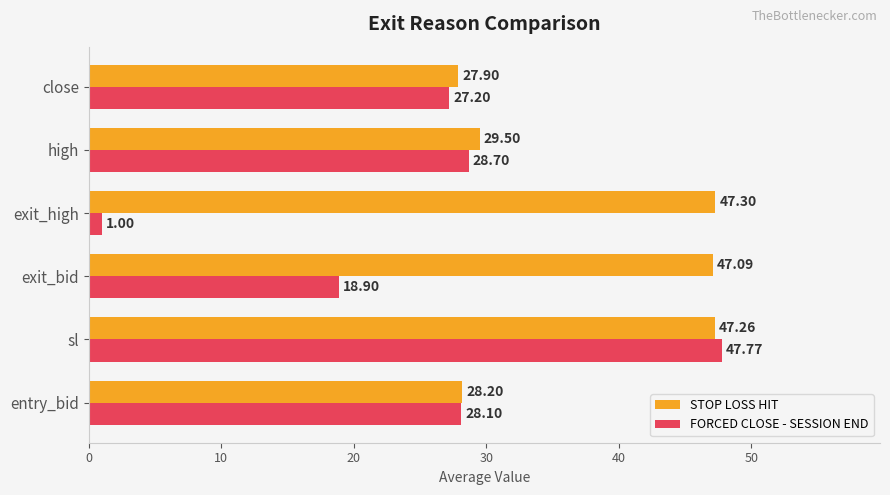

Where is STOP LOSS HIT nearest to the value 37?

high